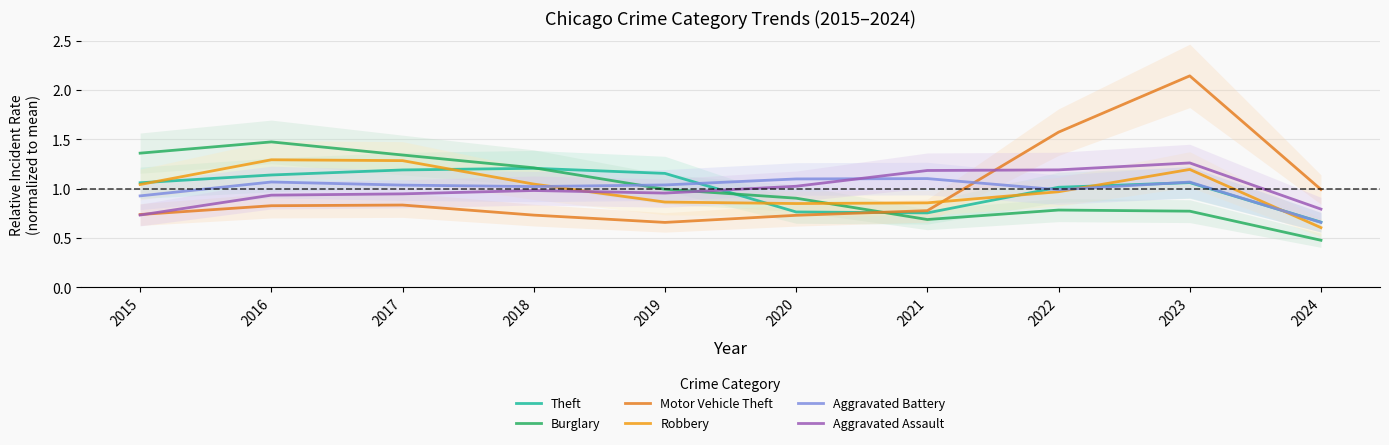

True or false: Theft has more than 0 interior local peaks.

True